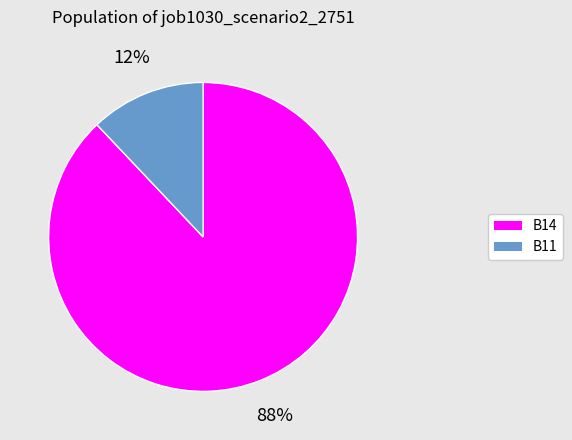

To the nearest percent, what is the average slice percentage?

50%